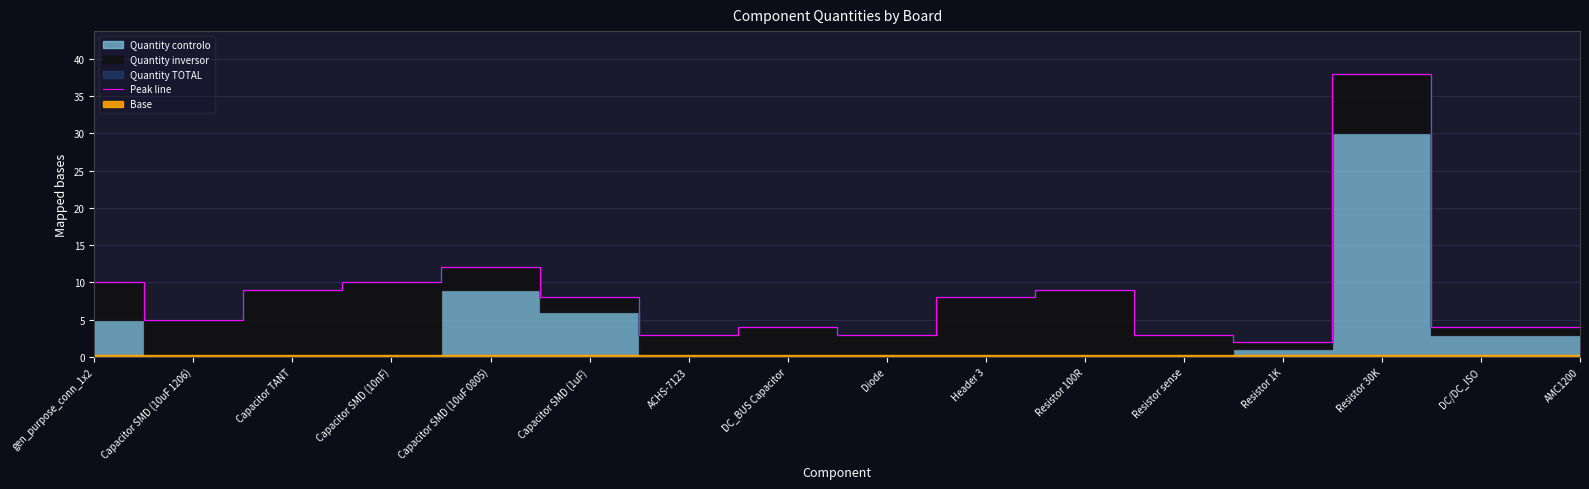

What is the maximum value shown in the chart?

38